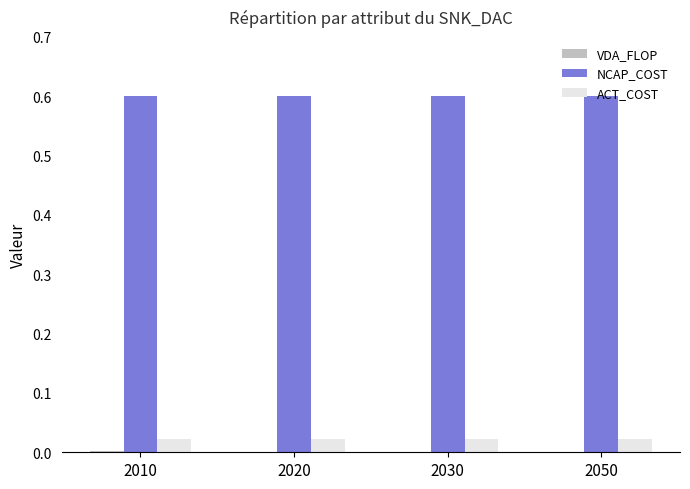

What is the sum of all ACT_COST values?

0.1